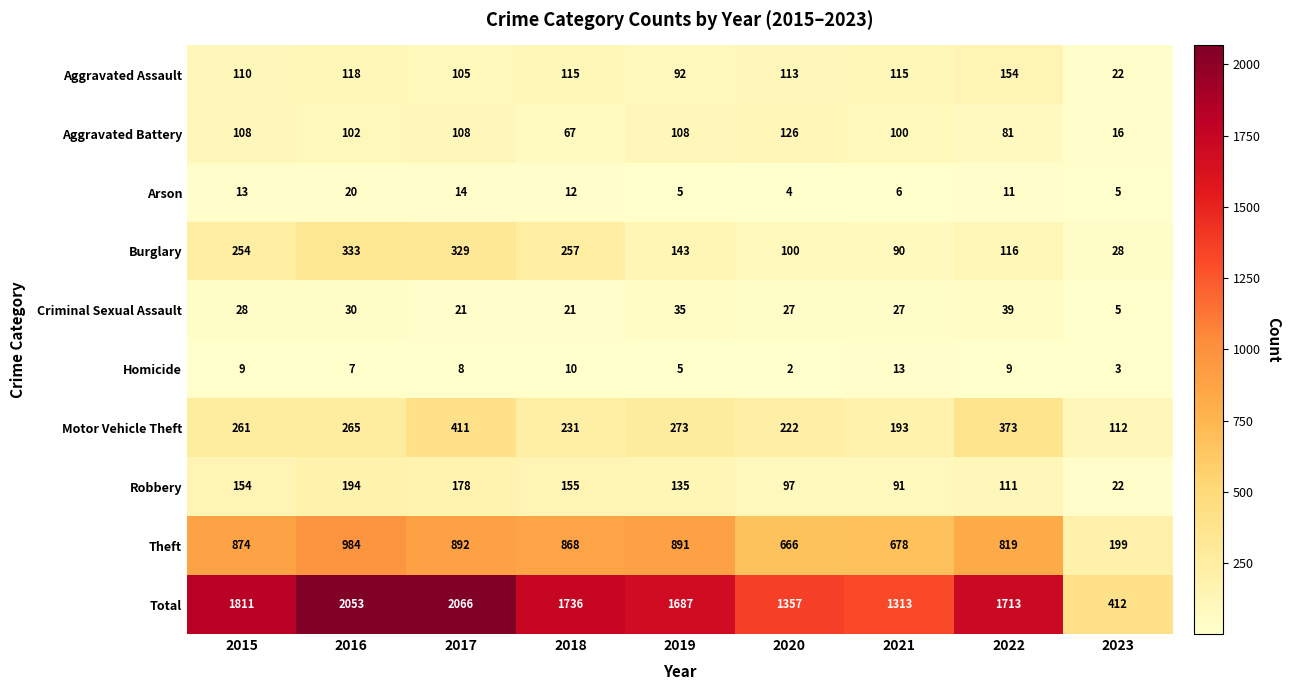

What is the greatest value displayed?

2066